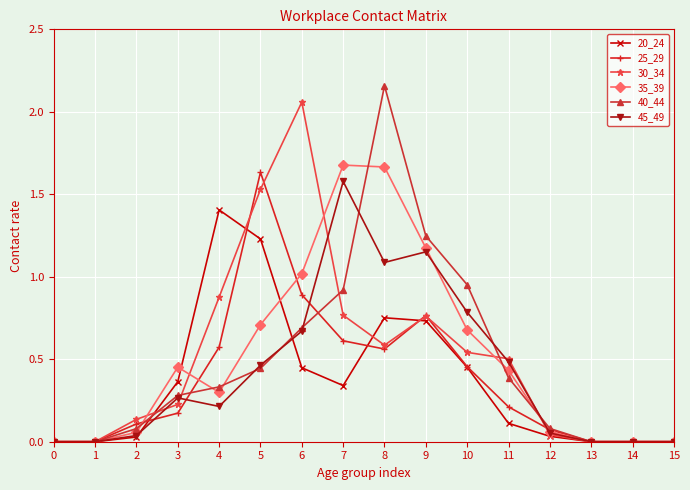

Is the value of 20_24 at 4 greater than the value of 30_34 at 2?

Yes